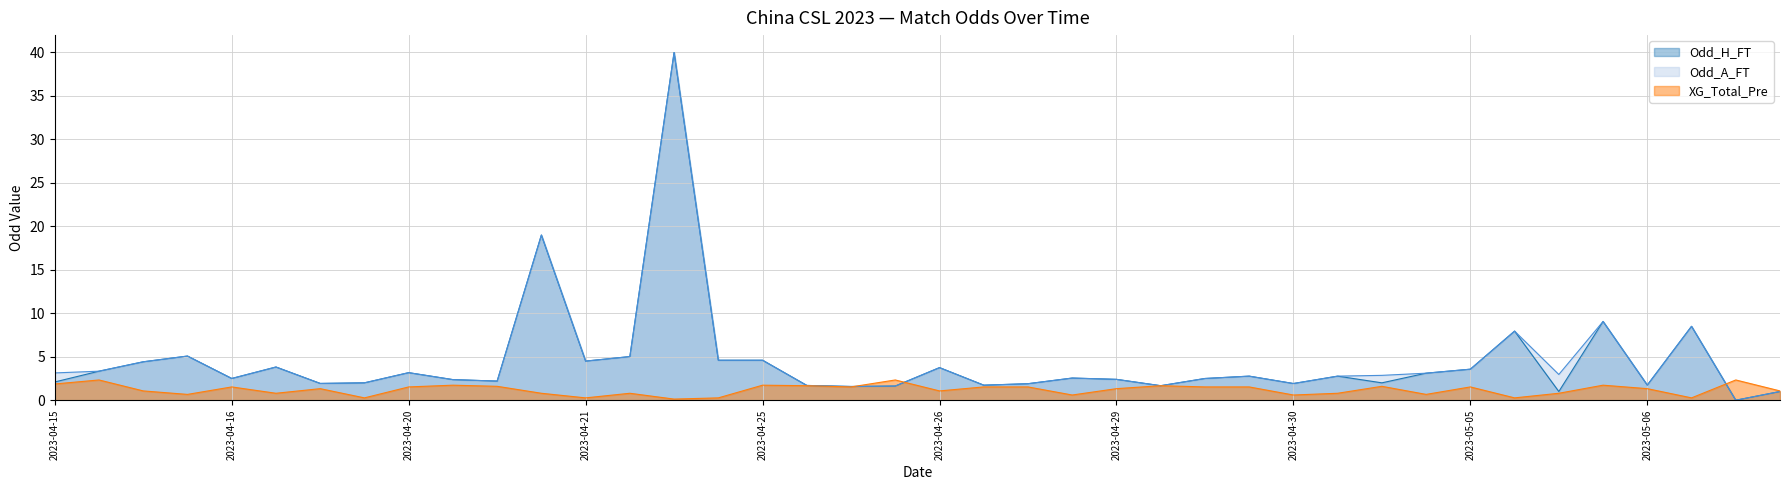

How many interior local valleys does the Odd_H_FT series have?

12